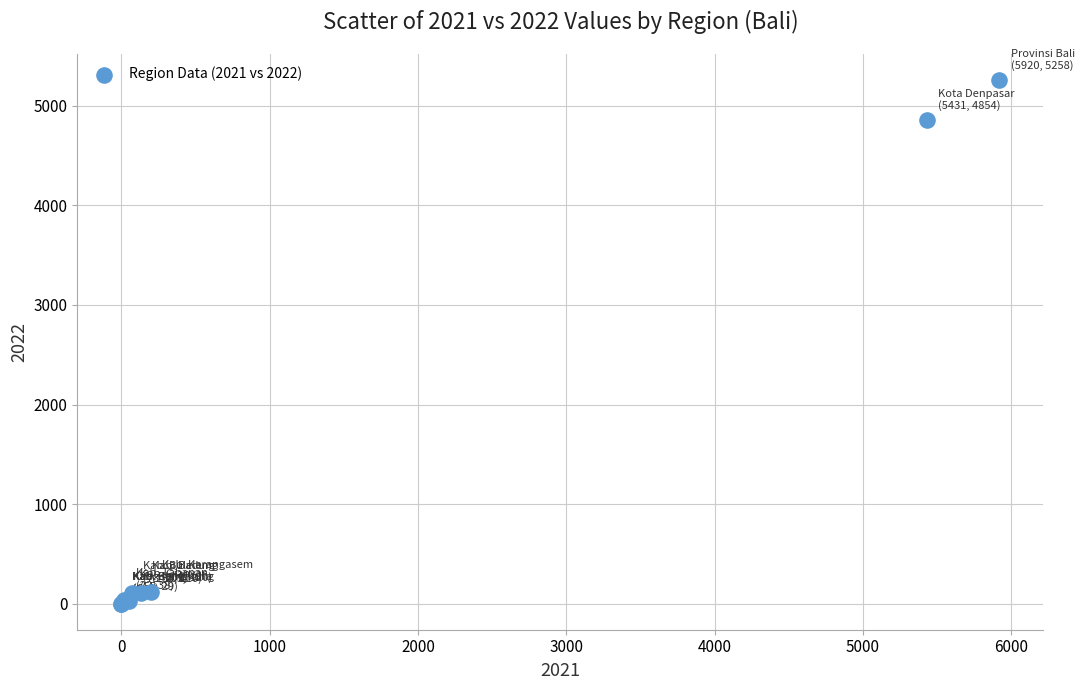

What Y value in the scatter plot is closest to 2629?

4854